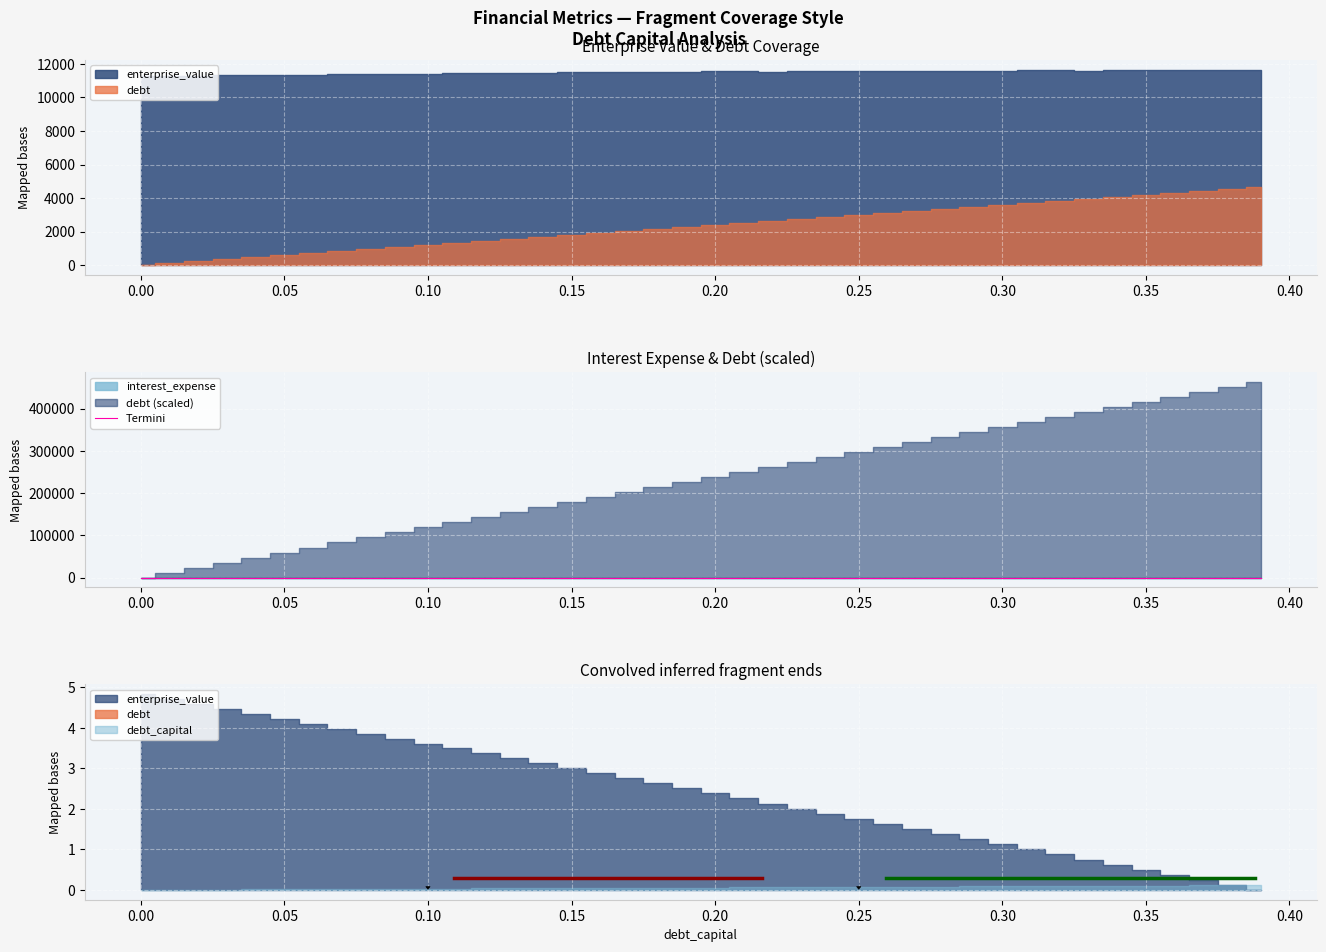

What is the average value?

128.5